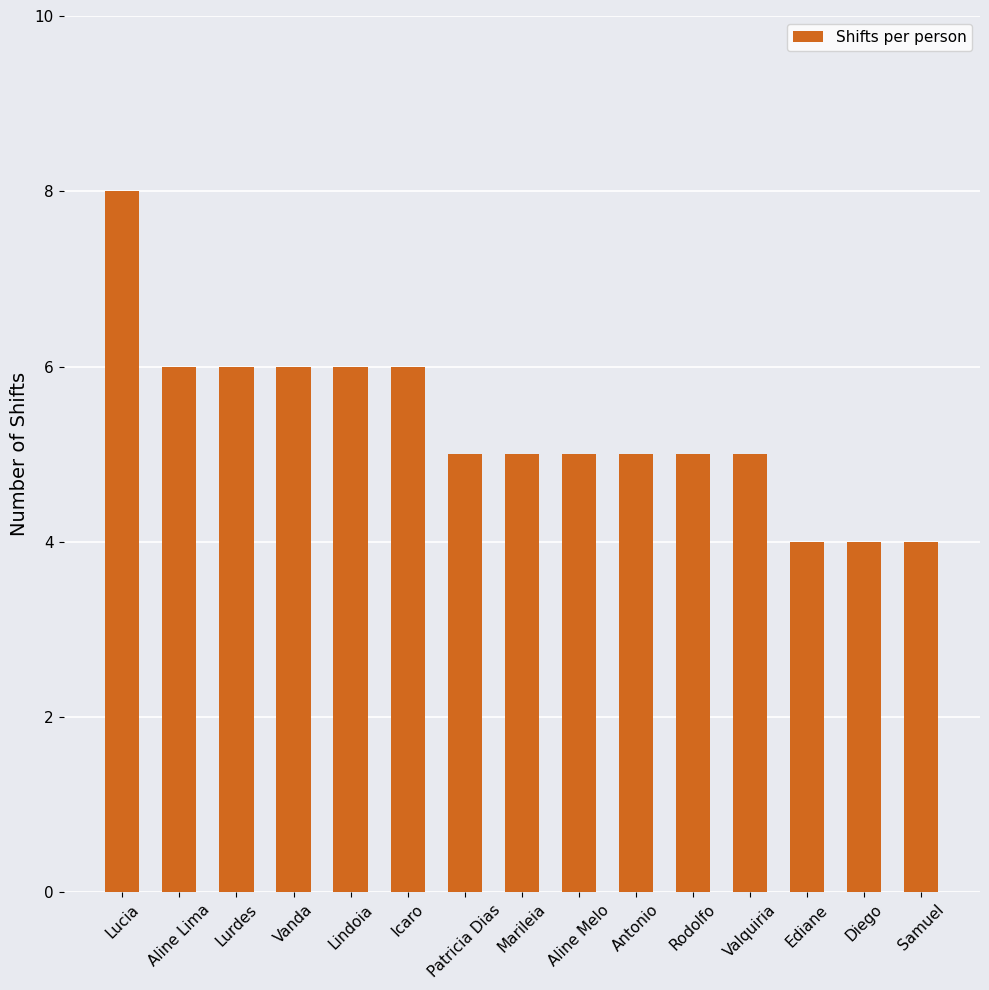

Which has a higher value, Rodolfo or Lindoia?

Lindoia